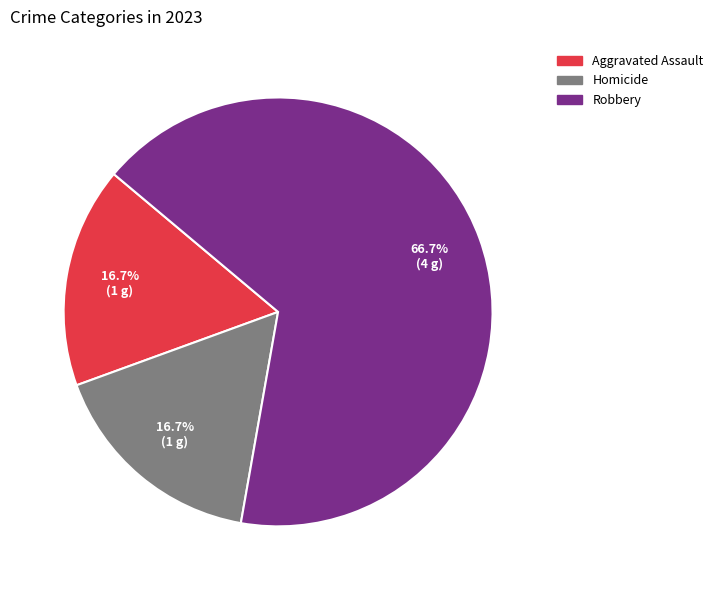

How much of the chart is everything except Homicide?

83.3%